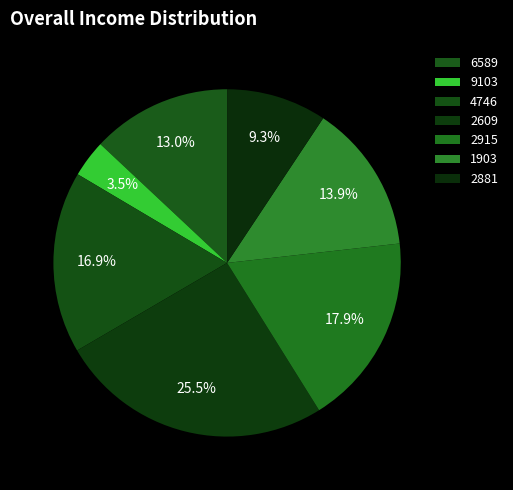

Count the number of slices in the pie.

7